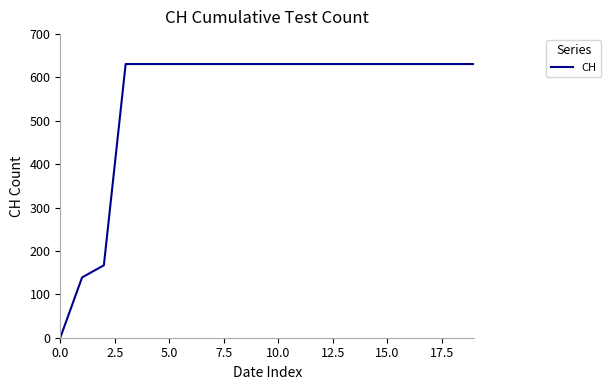

What is the difference between the maximum and minimum values?

631